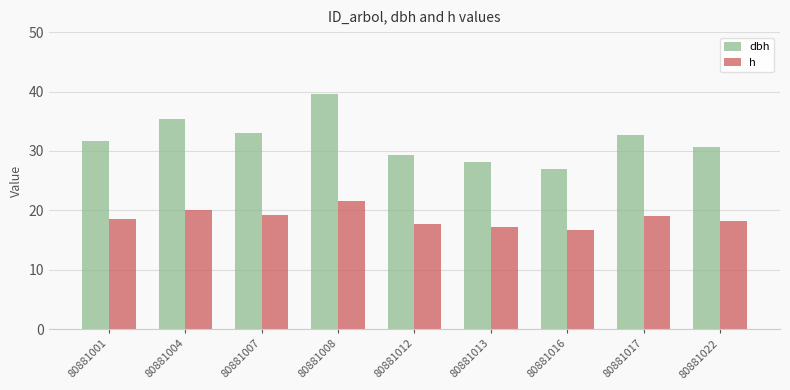

Rank the series by their maximum value, from lowest to highest.

h, dbh